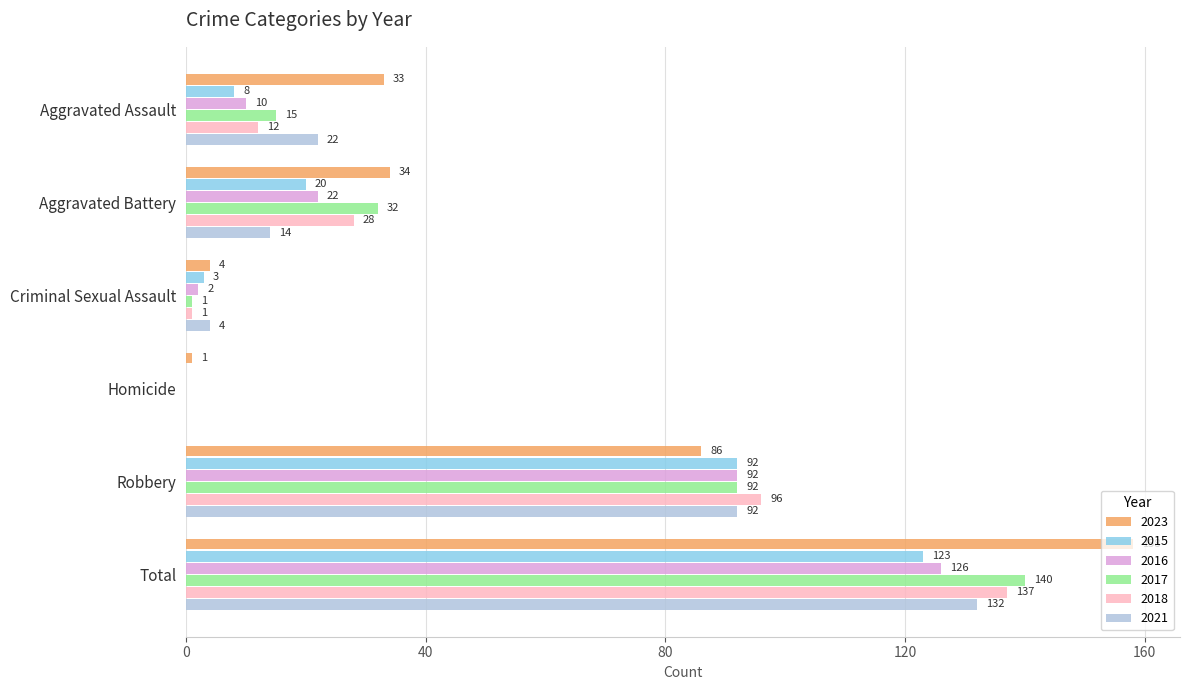

Which category has the highest value in the 2021 series?

Total